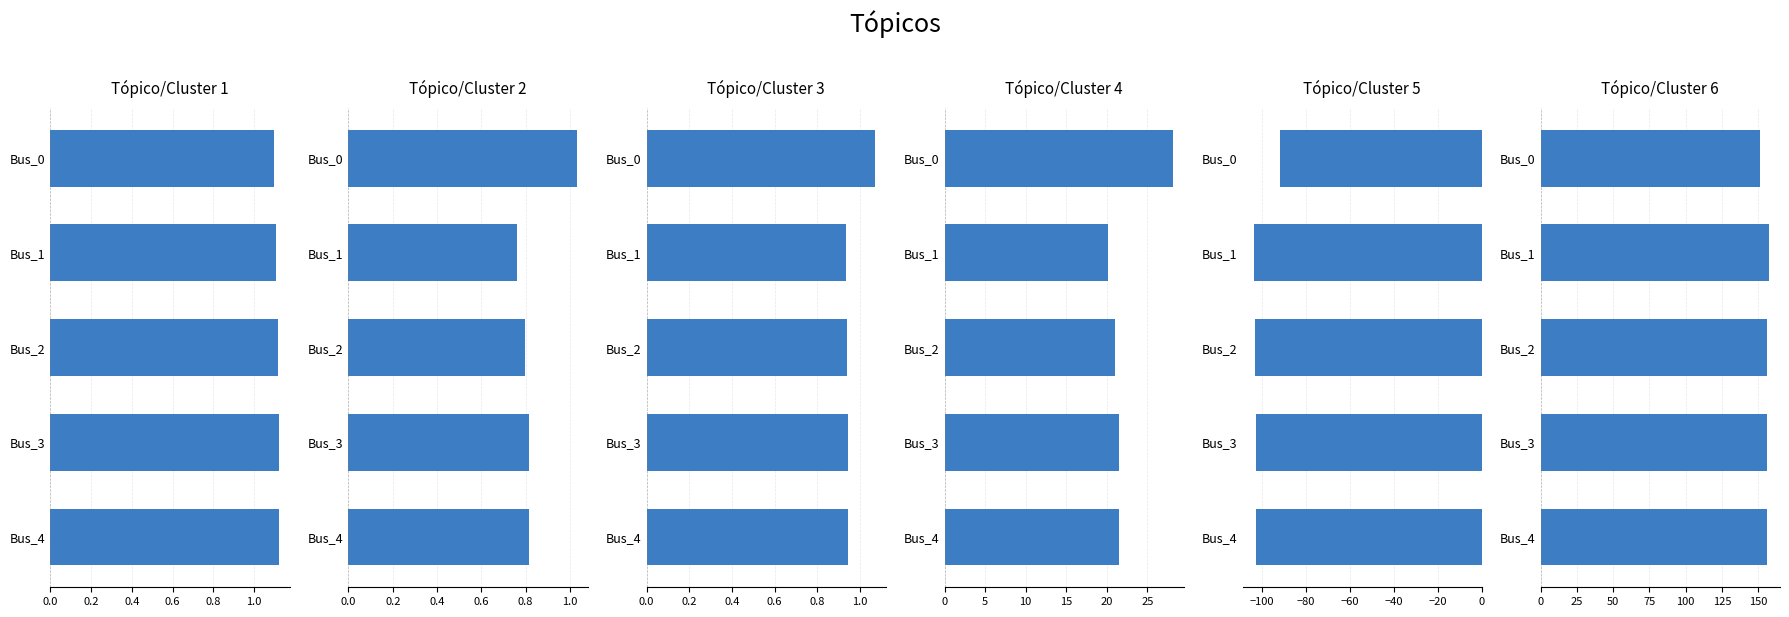

Is it true that pf_va_c_degree equals 230.2 at Bus_4?

False